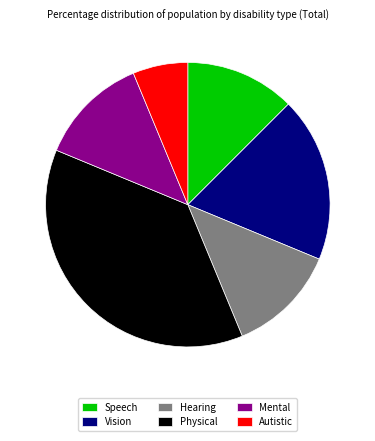

Is Vision the majority of the pie?

No